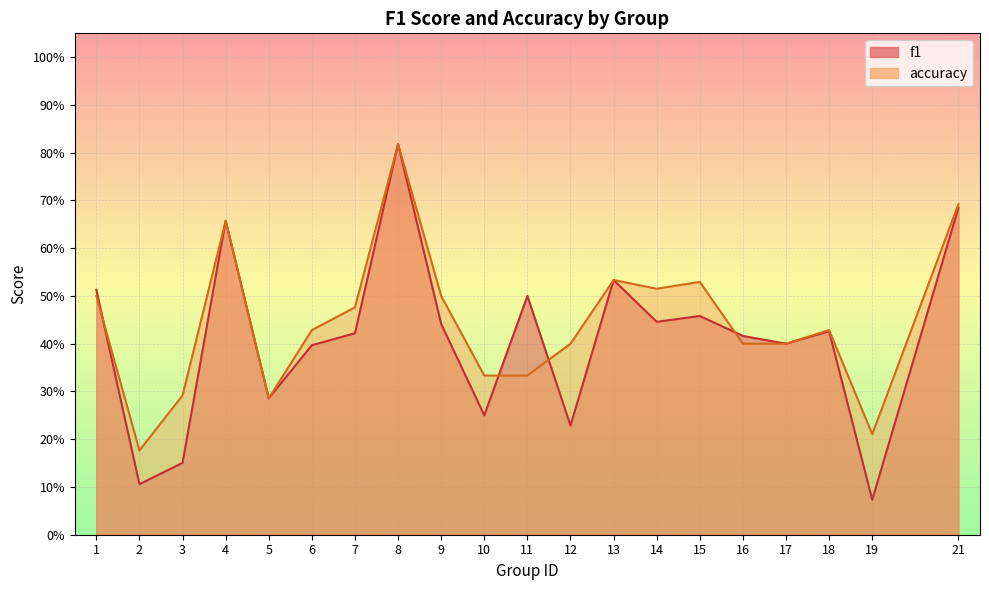

Count the number of data series in this chart.

2